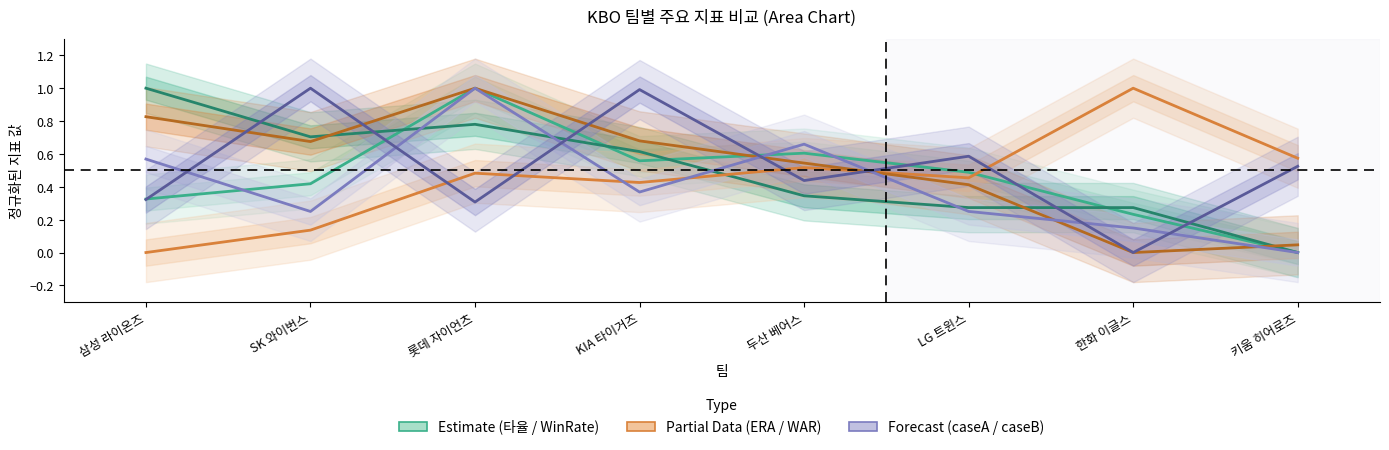

Does the chart have visible grid lines?

No